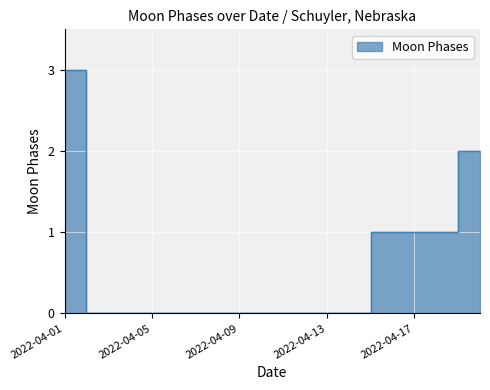

Reading left to right, what are all the values shown in this chart?

2022-04-01=3	2022-04-02=0	2022-04-03=0	2022-04-04=0	2022-04-05=0	2022-04-06=0	2022-04-07=0	2022-04-08=0	2022-04-09=0	2022-04-10=0	2022-04-11=0	2022-04-12=0	2022-04-13=0	2022-04-14=0	2022-04-15=1	2022-04-16=1	2022-04-17=1	2022-04-18=1	2022-04-19=2	2022-04-20=2